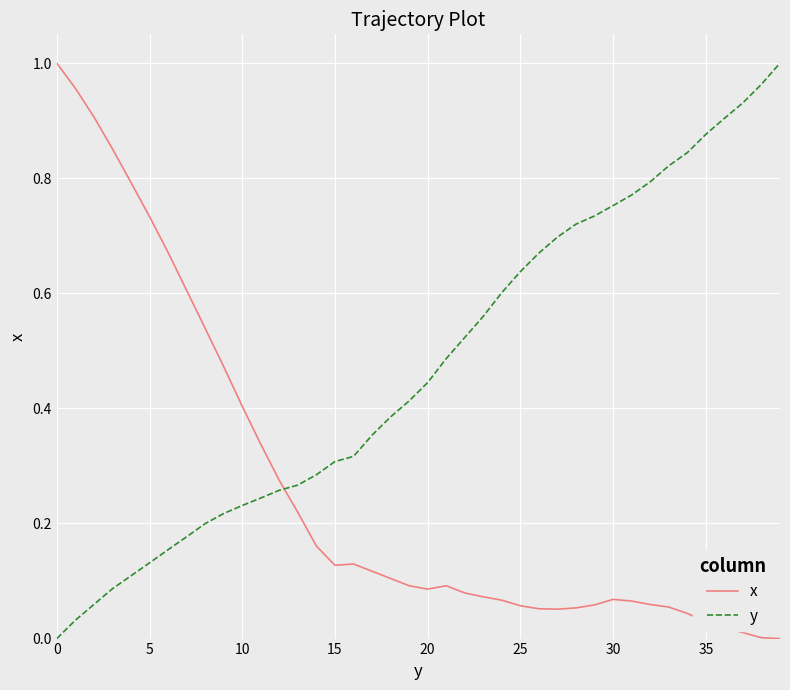

True or false: x and y cross at least once.

True